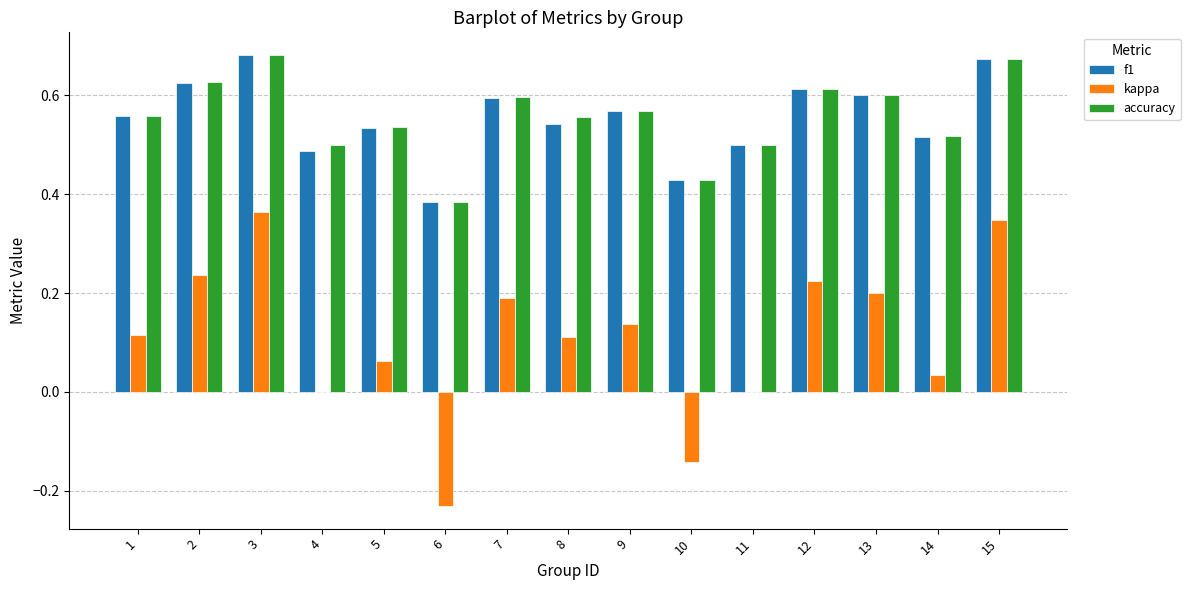

What is the total value across all series at 12?

1.5